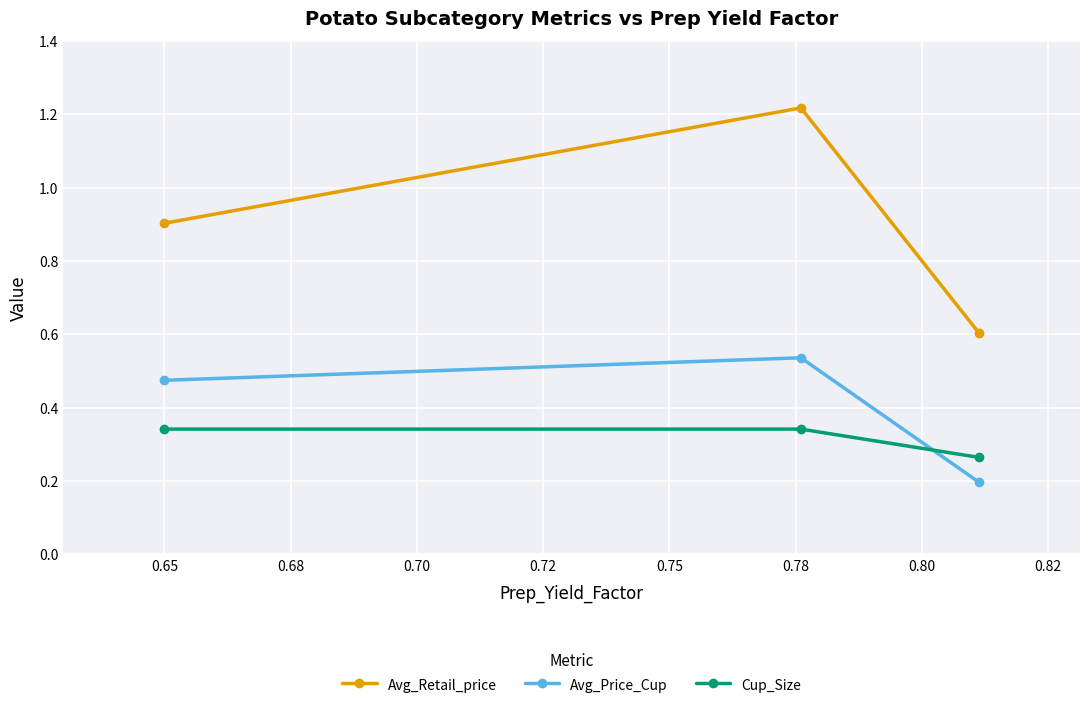

At how many categories does at least one series exceed 0?

3